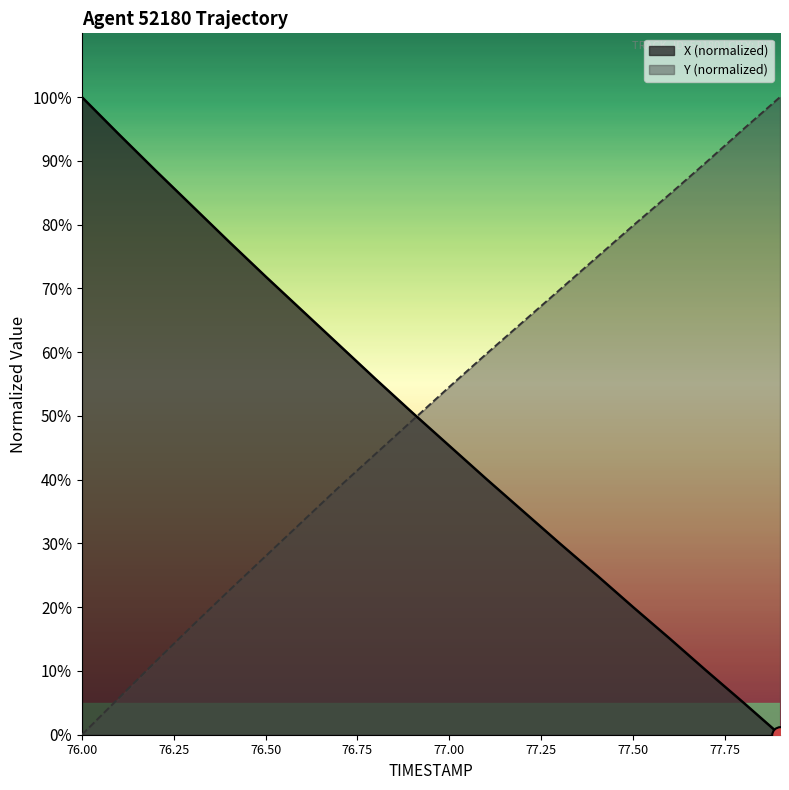

Which has a higher value, 77.9 or 76.0?

76.0